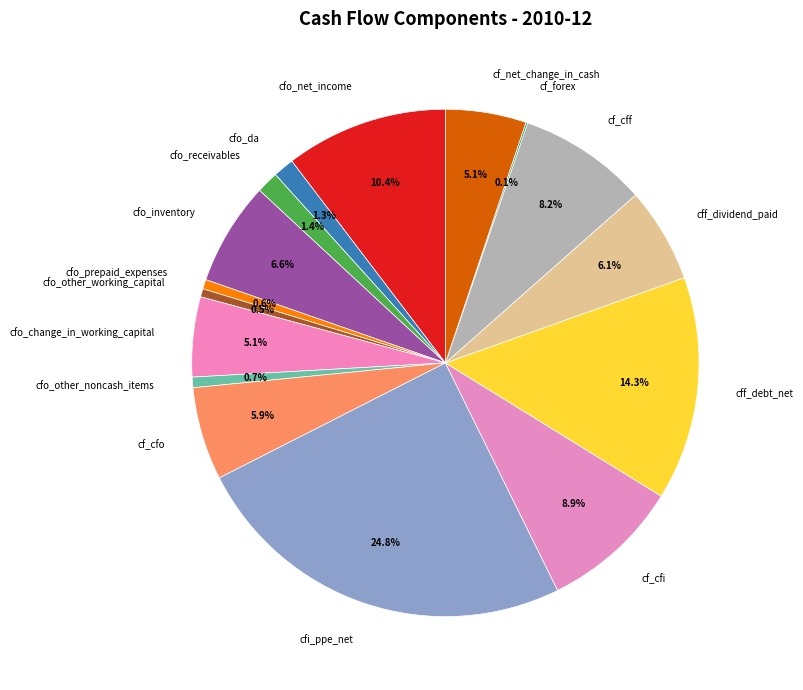

Approximately how many times larger is the value at cf_net_change_in_cash compared to cf_cfo?

0.9